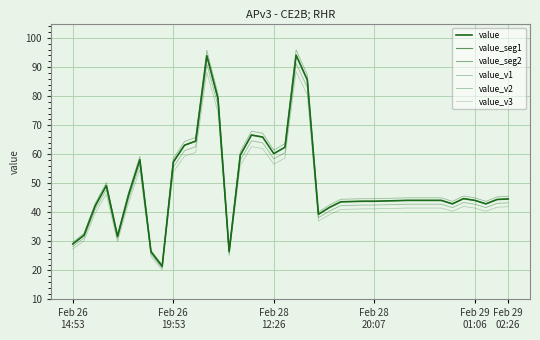

Rank the categories by value from lowest to highest.

2024-02-26 19:23, 2024-02-26 18:53, 2024-02-26 22:03, 2024-02-26 14:53, 2024-02-26 17:13, 2024-02-26 15:33, 2024-02-28 16:37, 2024-02-28 17:17, 2024-02-26 16:03, 2024-02-28 23:26, 2024-02-29 01:06, 2024-02-28 18:36, 2024-02-28 19:06, 2024-02-28 19:36, 2024-02-28 20:07, 2024-02-28 20:16, 2024-02-28 20:46, 2024-02-28 21:16, 2024-02-28 21:46, 2024-02-28 22:26, 2024-02-28 22:56, 2024-02-29 00:36, 2024-02-29 01:46, 2024-02-29 02:26, 2024-02-28 23:57, 2024-02-26 17:43, 2024-02-26 16:33, 2024-02-26 19:53, 2024-02-26 18:13, 2024-02-26 22:53, 2024-02-28 12:26, 2024-02-28 13:46, 2024-02-26 20:23, 2024-02-26 20:33, 2024-02-26 23:53, 2024-02-26 23:23, 2024-02-26 21:33, 2024-02-28 14:26, 2024-02-26 21:03, 2024-02-28 14:16